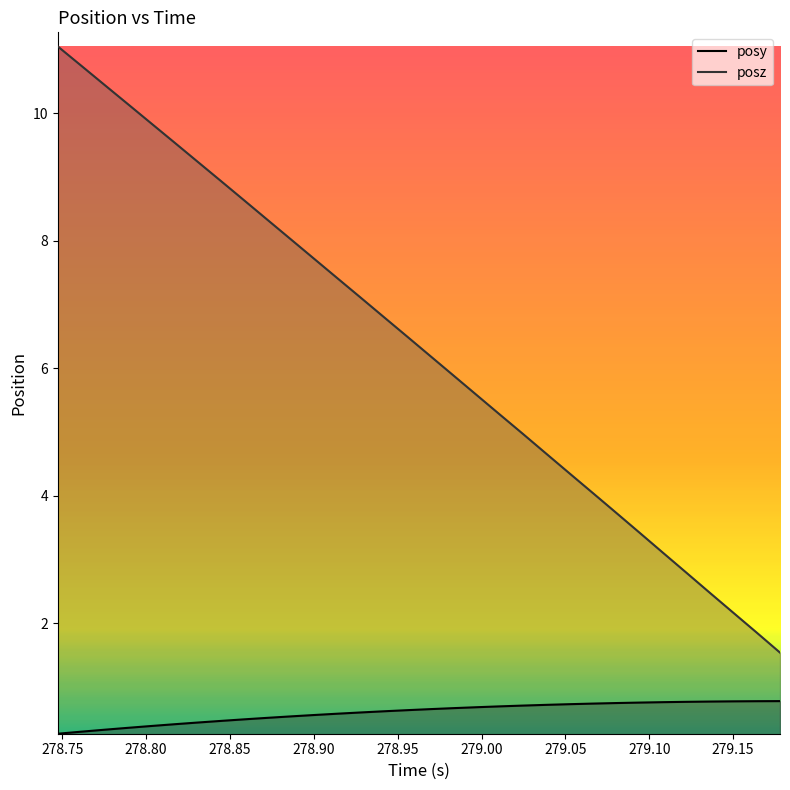

How many data points in posz are above 6?

17